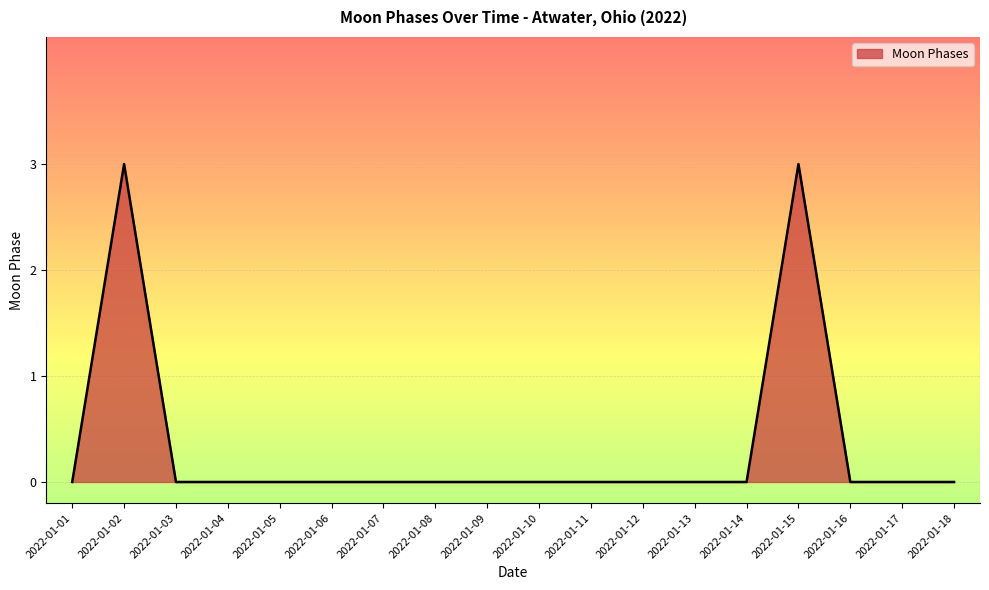

How many values are between 0 and 1?

16